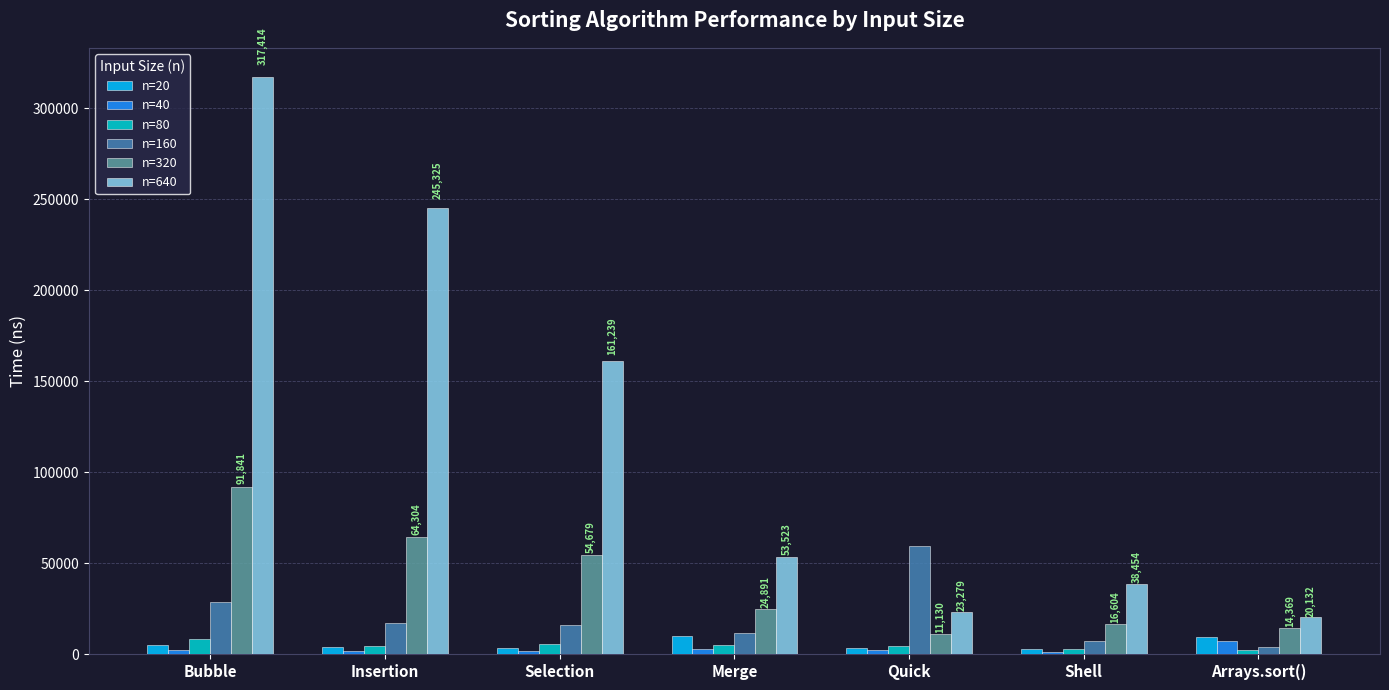

Read the n=80 value at Bubble, to the nearest 50.

8300